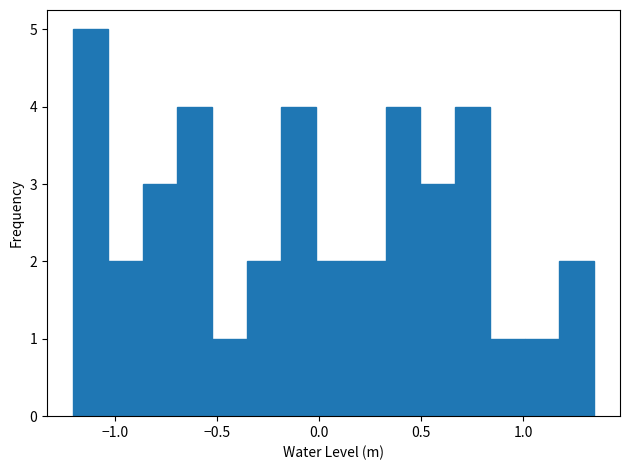

Read against the x-axis, roughly where is the centre of the tallest bar?

-1.10